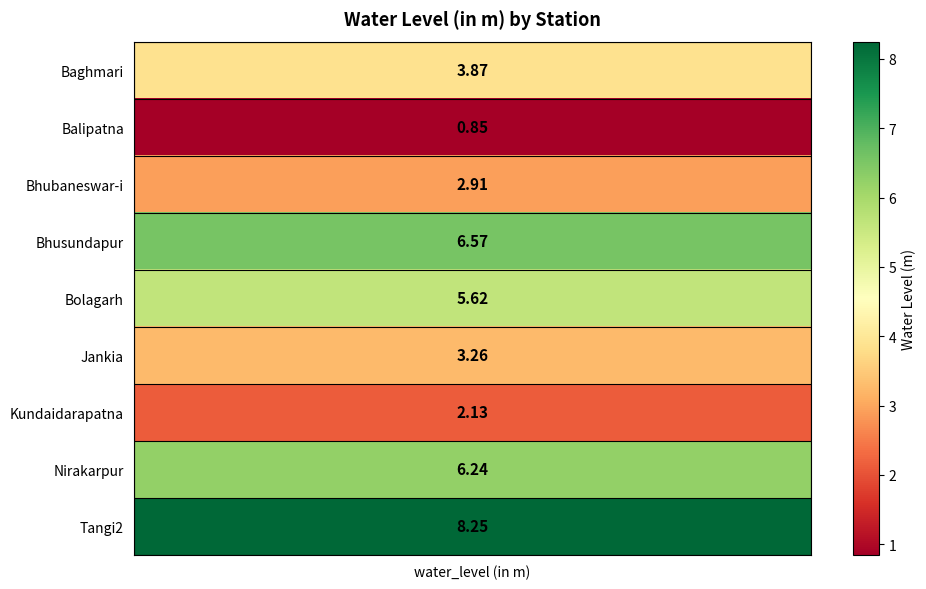

Reading right to left, list all the values displayed in this chart.

8.2	6.2	2.1	3.3	5.6	6.6	2.9	0.8	3.9